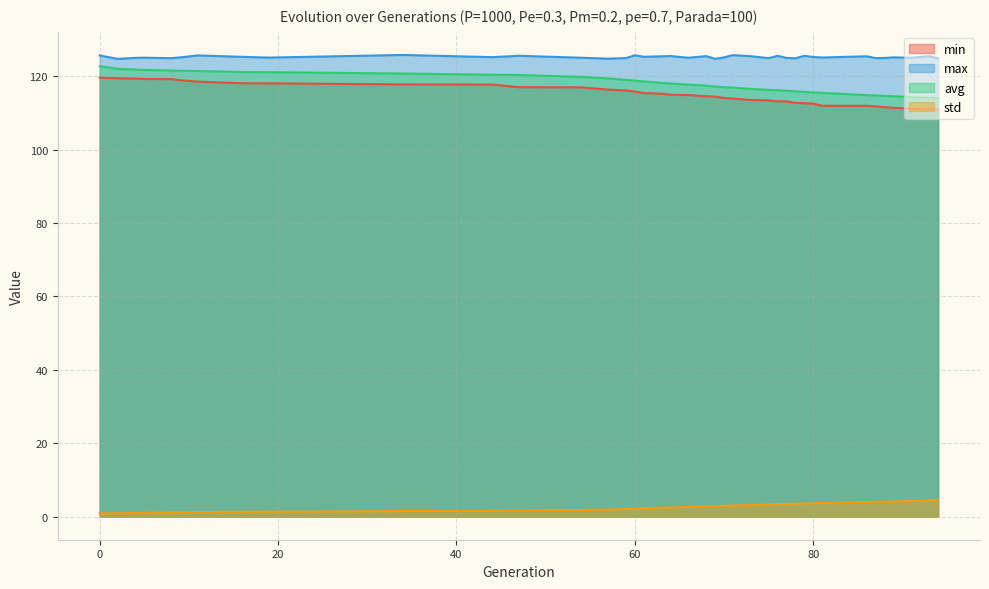

Reading right to left, what are all the values shown in this chart?

min: 94=110.9	93=111.0	91=111.1	89=111.4	88=111.5	87=111.8	86=111.9	81=111.9	80=112.5	79=112.6	78=112.7	77=113.1	76=113.1	75=113.4	73=113.5	71=113.9	70=114.1	69=114.4	68=114.5	66=114.8	64=114.9	63=115.2	61=115.4	60=115.8	59=116.1	57=116.3	54=117.0	47=117.0	44=117.7	34=117.8	19=118.1	16=118.1	11=118.5	9=118.9	8=119.2	5=119.2	4=119.3	2=119.4	0=119.6
max: 94=124.9	93=125.4	91=125.0	89=125.1	88=125.0	87=124.9	86=125.4	81=125.1	80=125.2	79=125.5	78=124.9	77=125.0	76=125.5	75=124.9	73=125.4	71=125.7	70=125.1	69=124.7	68=125.5	66=125.0	64=125.5	63=125.4	61=125.3	60=125.7	59=124.9	57=124.8	54=125.0	47=125.6	44=125.2	34=125.8	19=125.1	16=125.3	11=125.7	9=125.1	8=124.9	5=125.0	4=125.0	2=124.7	0=125.7
avg: 94=114.0	93=114.1	91=114.3	89=114.5	88=114.6	87=114.7	86=114.8	81=115.4	80=115.6	79=115.7	78=115.9	77=116.0	76=116.2	75=116.3	73=116.5	71=116.9	70=117.0	69=117.2	68=117.4	66=117.7	64=118.0	63=118.2	61=118.6	60=118.8	59=119.0	57=119.4	54=119.8	47=120.3	44=120.4	34=120.7	19=121.1	16=121.1	11=121.4	9=121.5	8=121.6	5=121.7	4=121.8	2=122.0	0=122.7
std: 94=4.5	93=4.4	91=4.3	89=4.1	88=4.1	87=4.1	86=4.0	81=3.7	80=3.6	79=3.6	78=3.5	77=3.5	76=3.4	75=3.3	73=3.1	71=3.1	70=2.9	69=2.8	68=2.8	66=2.6	64=2.5	63=2.4	61=2.2	60=2.2	59=2.1	57=1.9	54=1.8	47=1.6	44=1.6	34=1.5	19=1.4	16=1.3	11=1.2	9=1.2	8=1.2	5=1.1	4=1.0	2=0.9	0=0.9